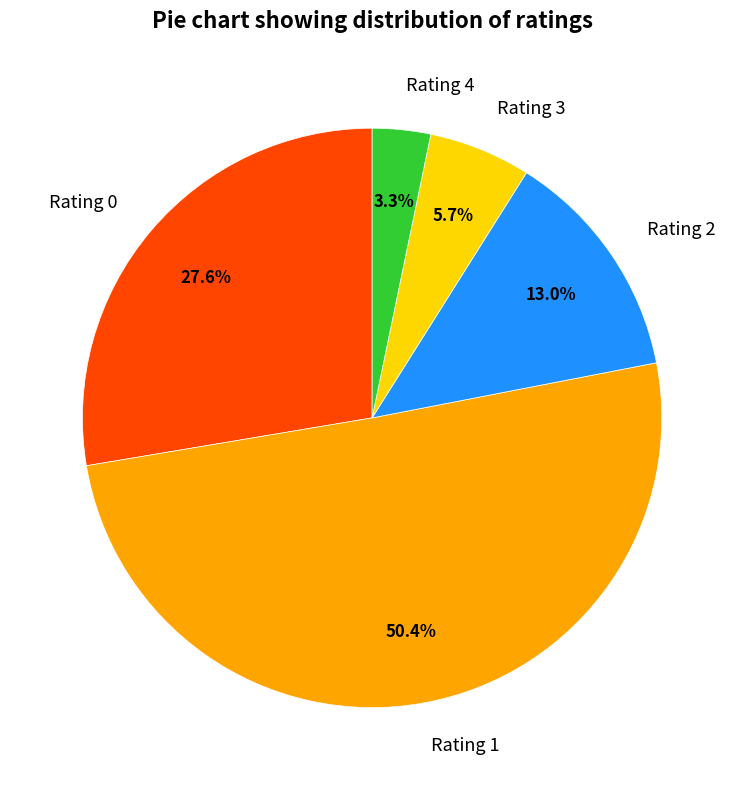

Which has a higher value, Rating 0 or Rating 3?

Rating 0